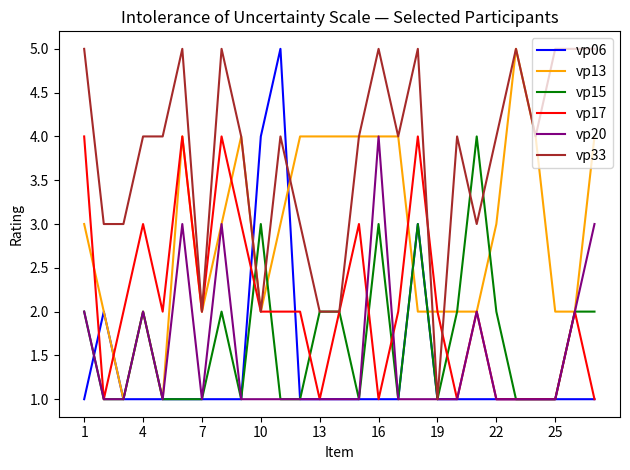

What is the maximum value for vp13?

5